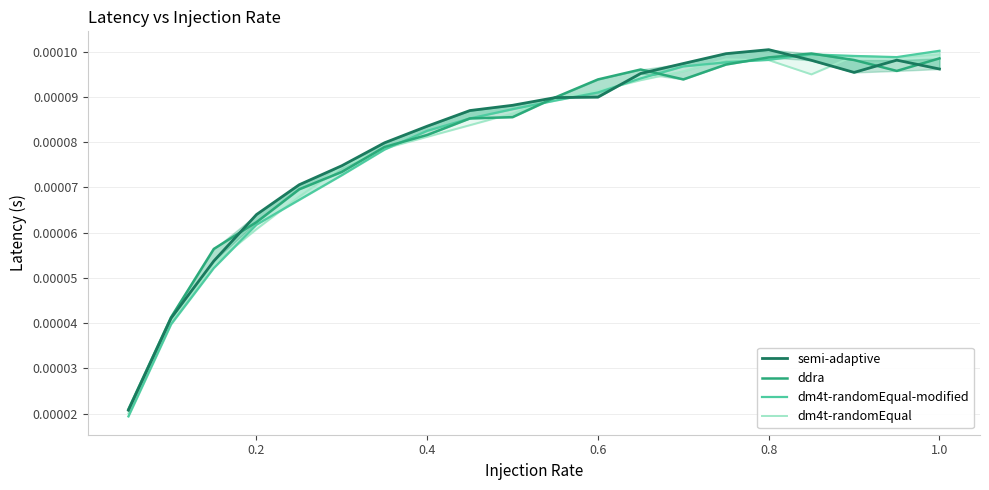

Is it true that dm4t-randomEqual equals 0.0 at 8?

False